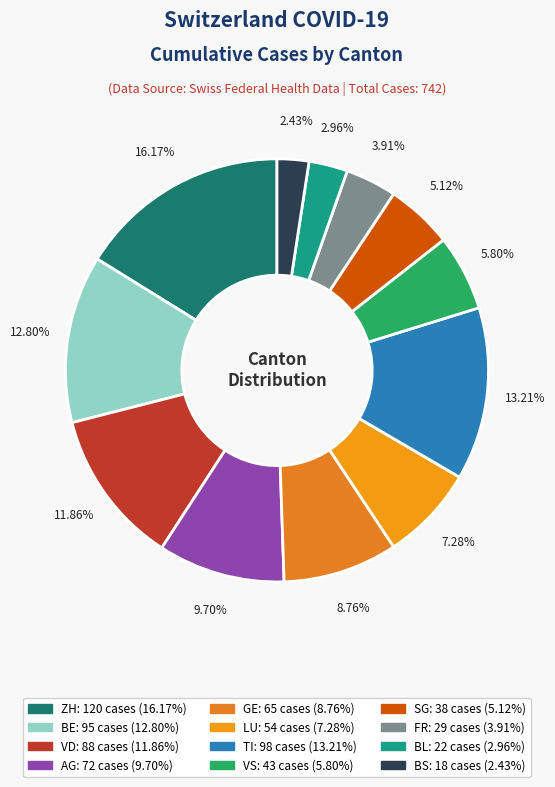

Which category has the smallest portion of the pie?

BS